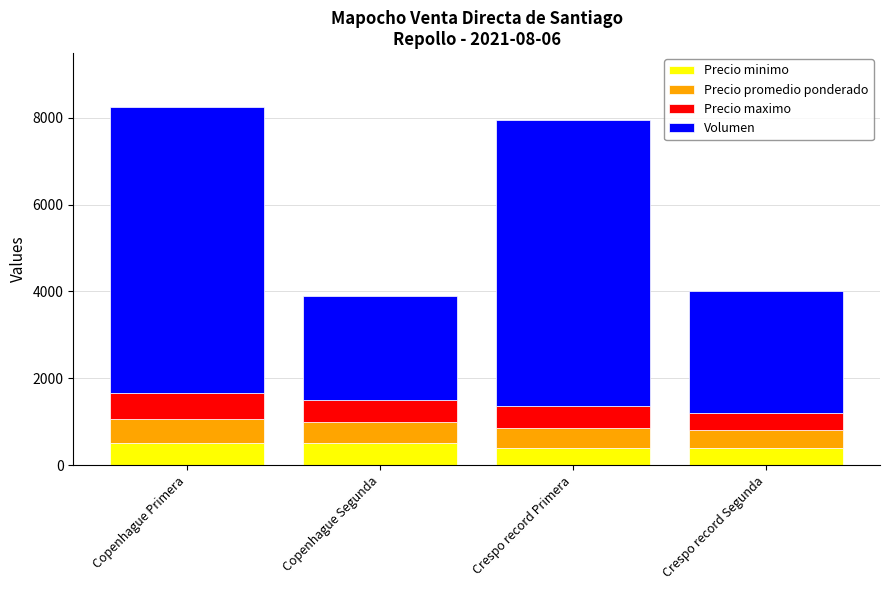

Reading left to right, transcribe the values for Precio minimo.

500	500	400	400